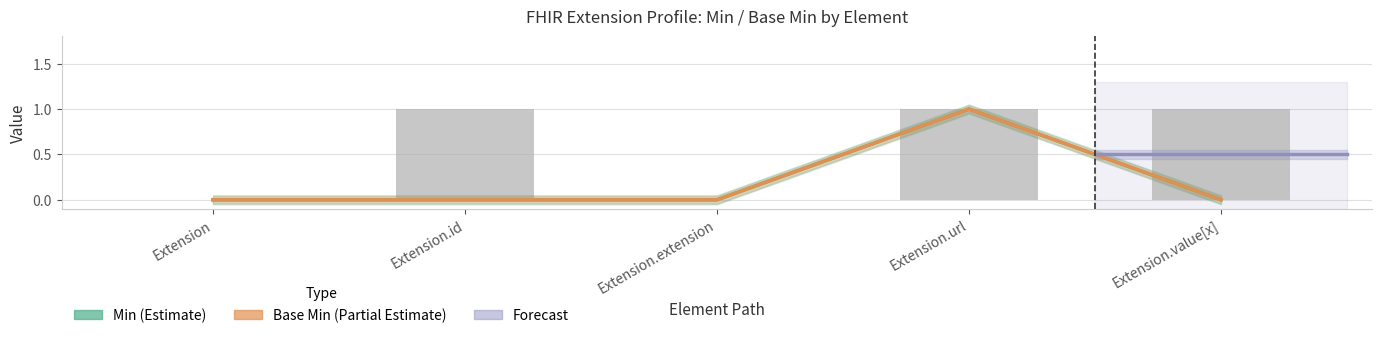

Reading left to right, list all the values displayed in this chart.

Min: Extension=0	Extension.id=0	Extension.extension=0	Extension.url=1	Extension.value[x]=0
Base Min: Extension=0	Extension.id=0	Extension.extension=0	Extension.url=1	Extension.value[x]=0